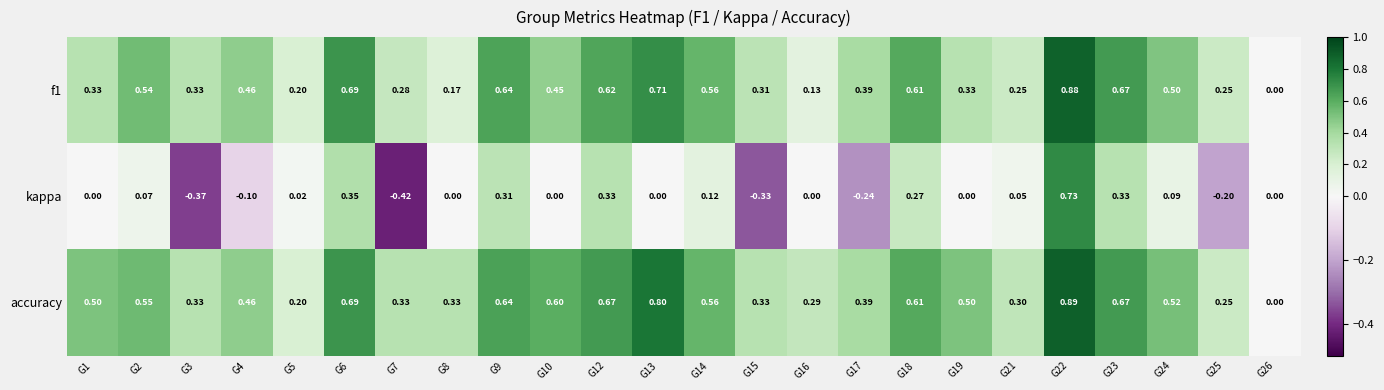

How many categories are shown in the chart?

24